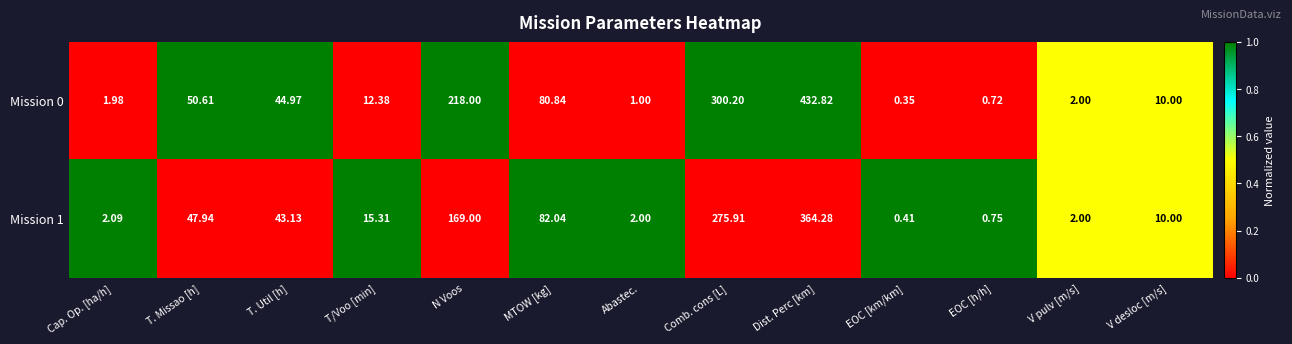

Where is Mission 0 nearest to the value 216?

N Voos